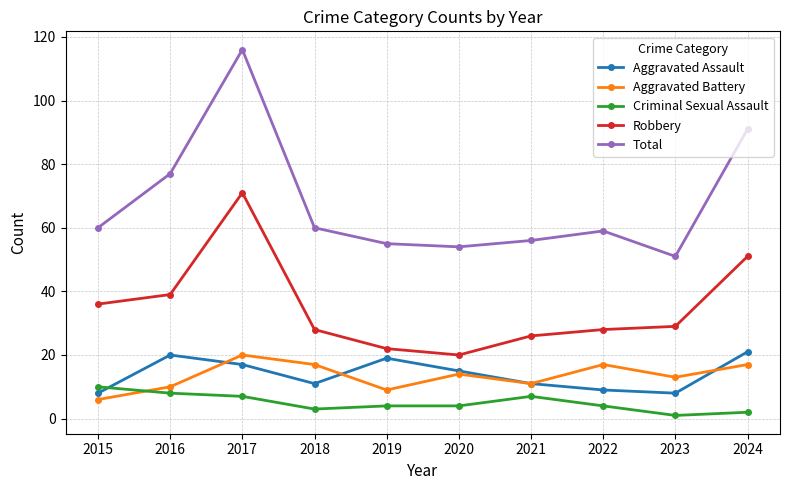

Which series has the largest range (max minus min)?

Total